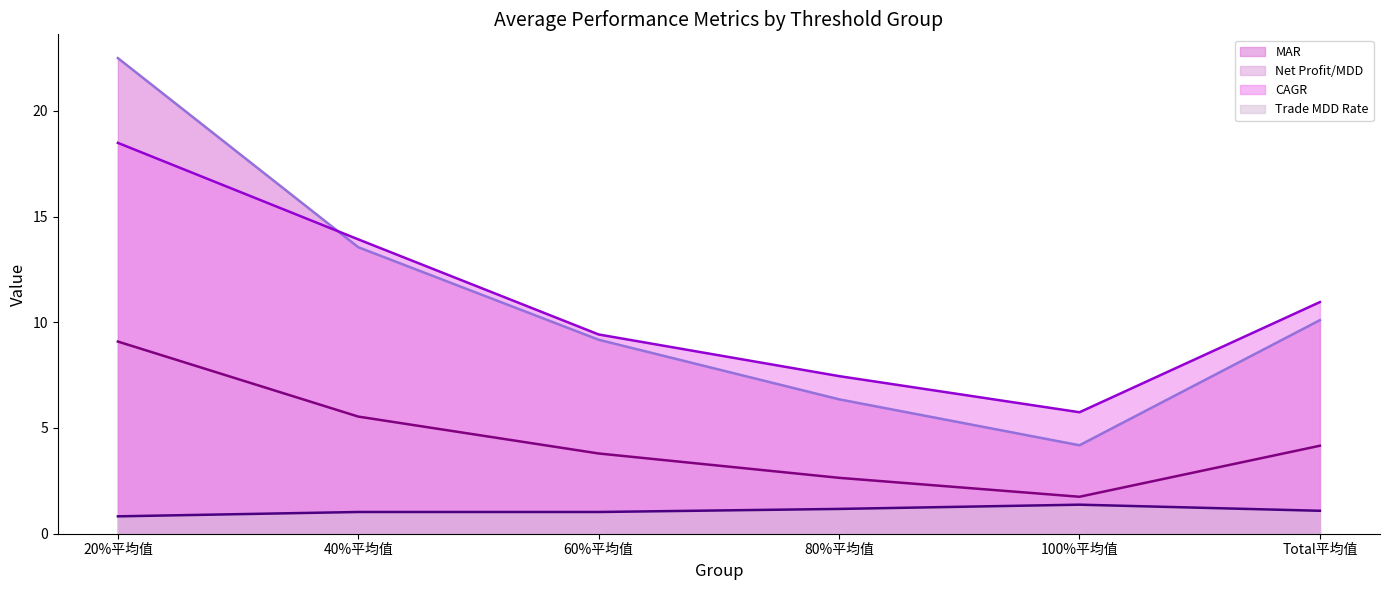

Between 40%平均值 and 20%平均值, which is larger?

20%平均值